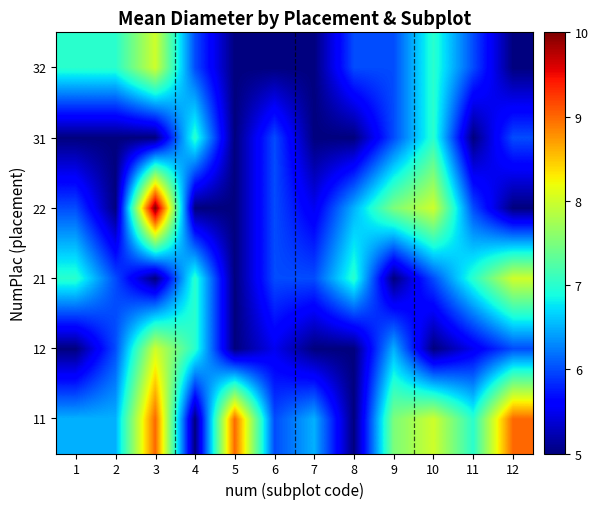

What is the total value across all series at 11?

36.5